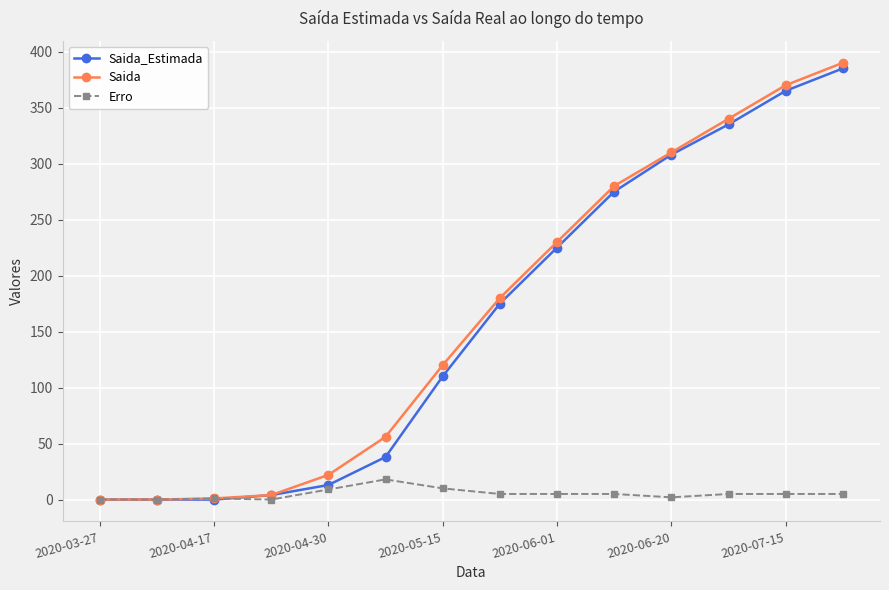

What is the difference between the maximum and minimum values in the Saida series?

390